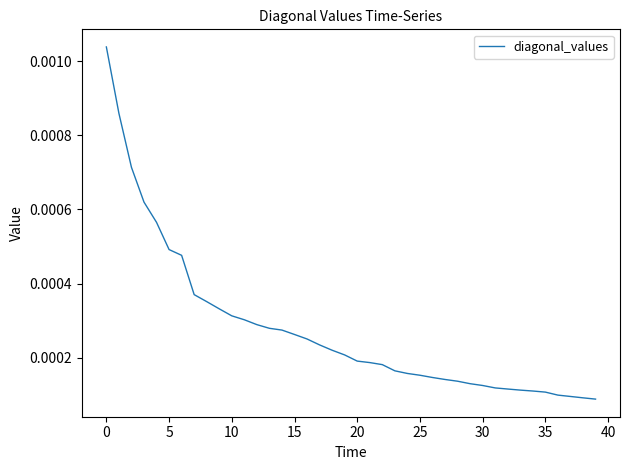

Does the chart have visible grid lines?

No